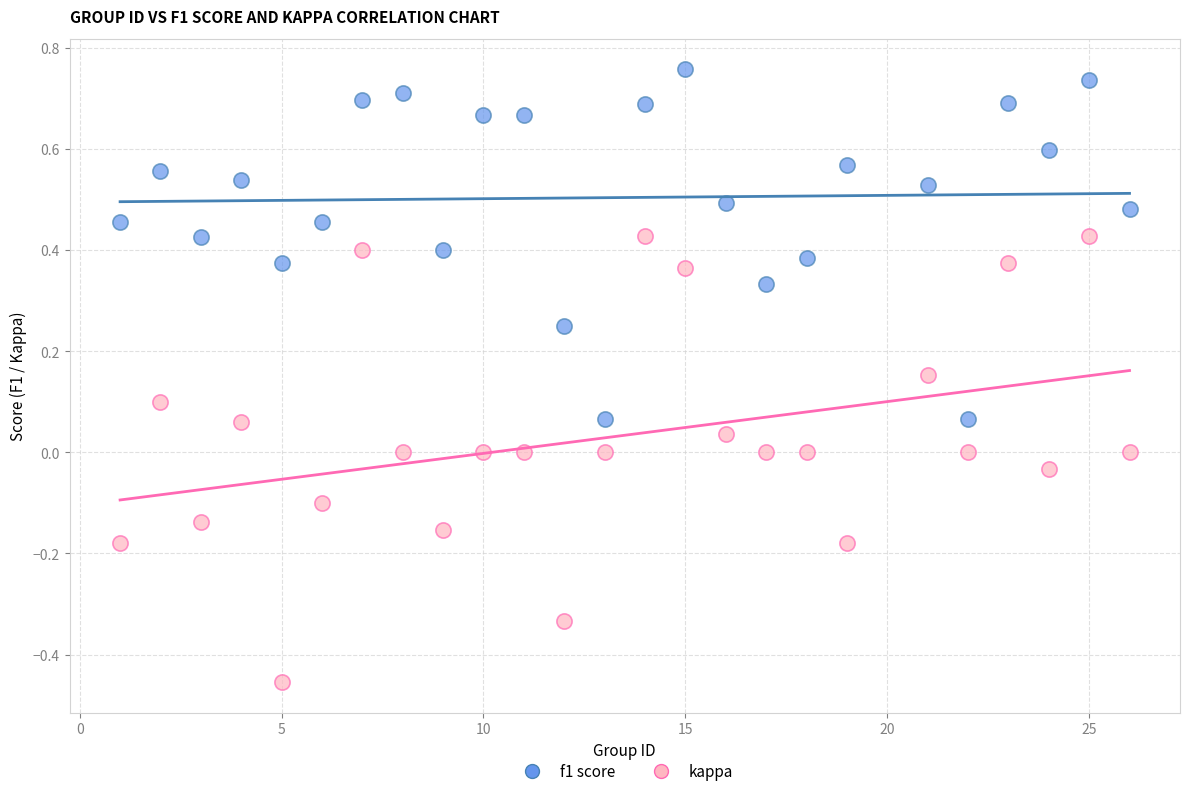

What are all the series names shown in the legend?

f1 score, kappa